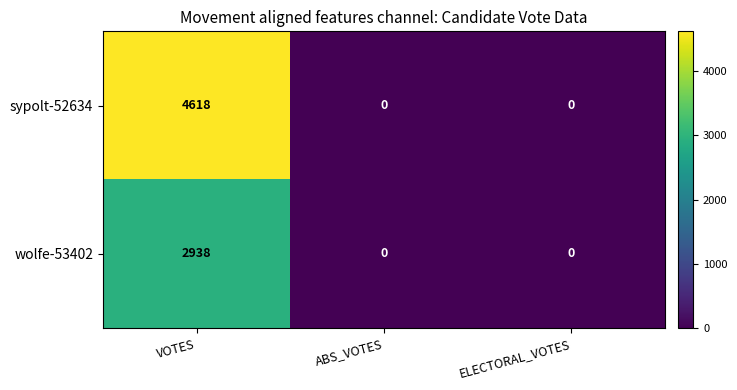

At how many categories does at least one series exceed 2394?

1